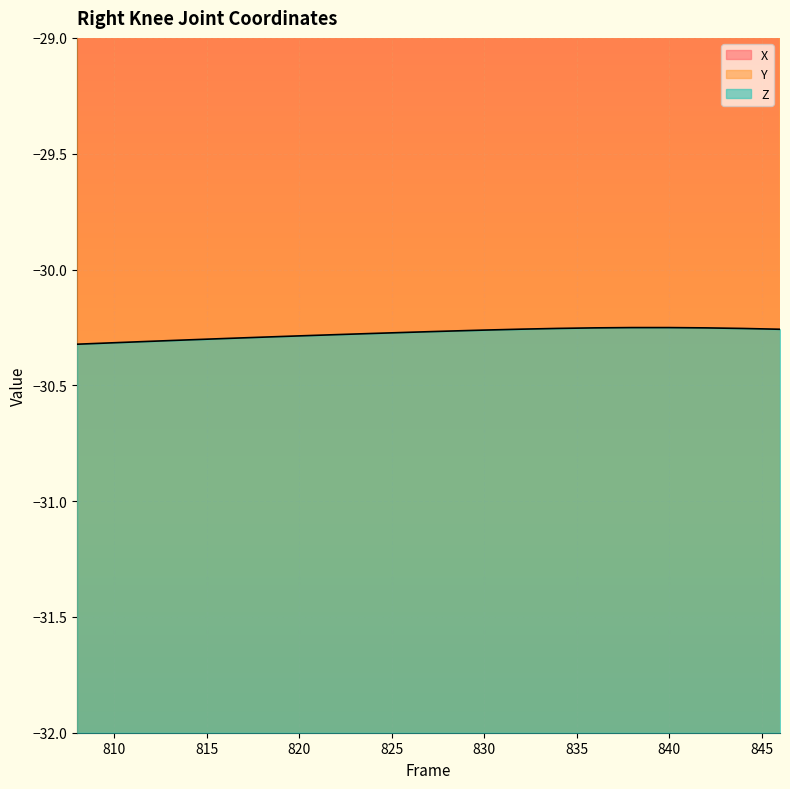

What value does the X series have at 846?

-4.9